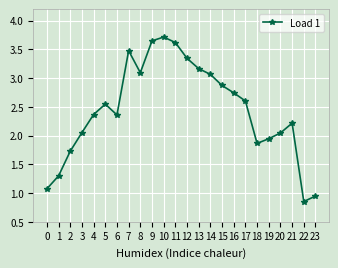

Does the chart display data point markers on the line(s)?

Yes